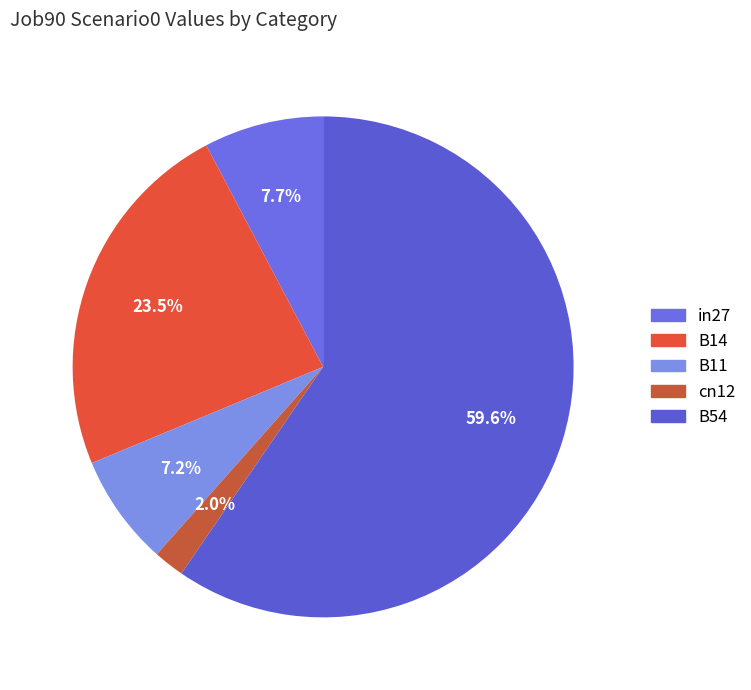

To the nearest percent, what portion does cn12 represent?

2%